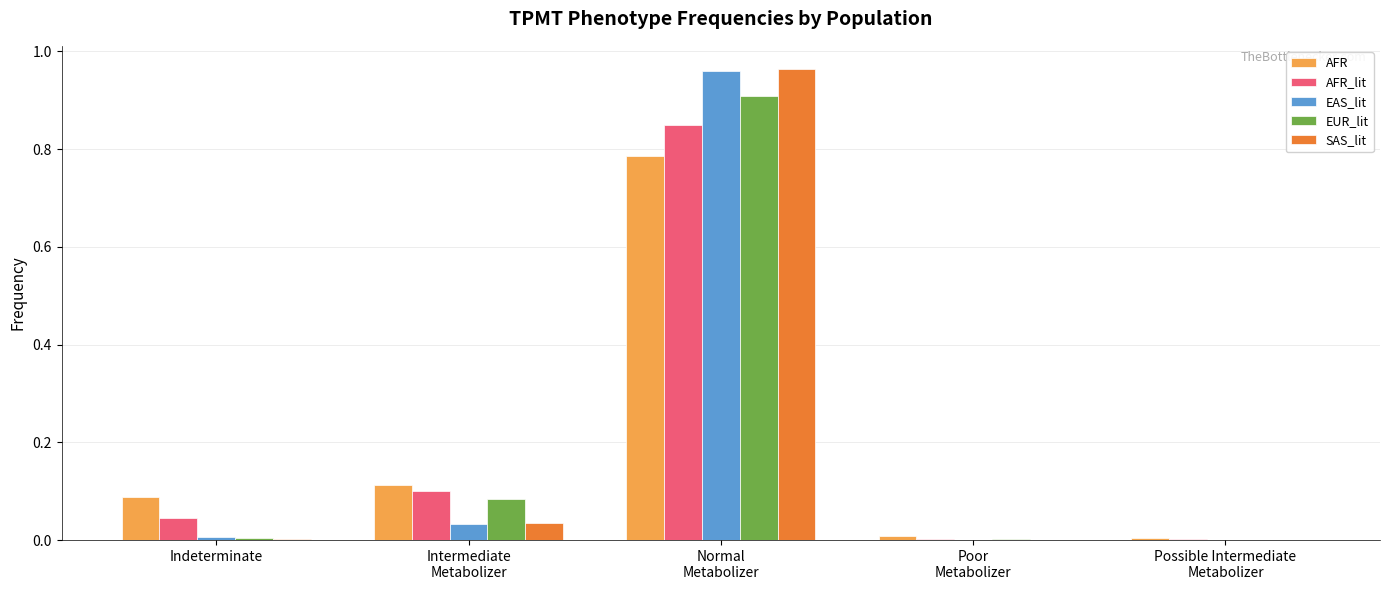

How many series are shown in this chart?

5